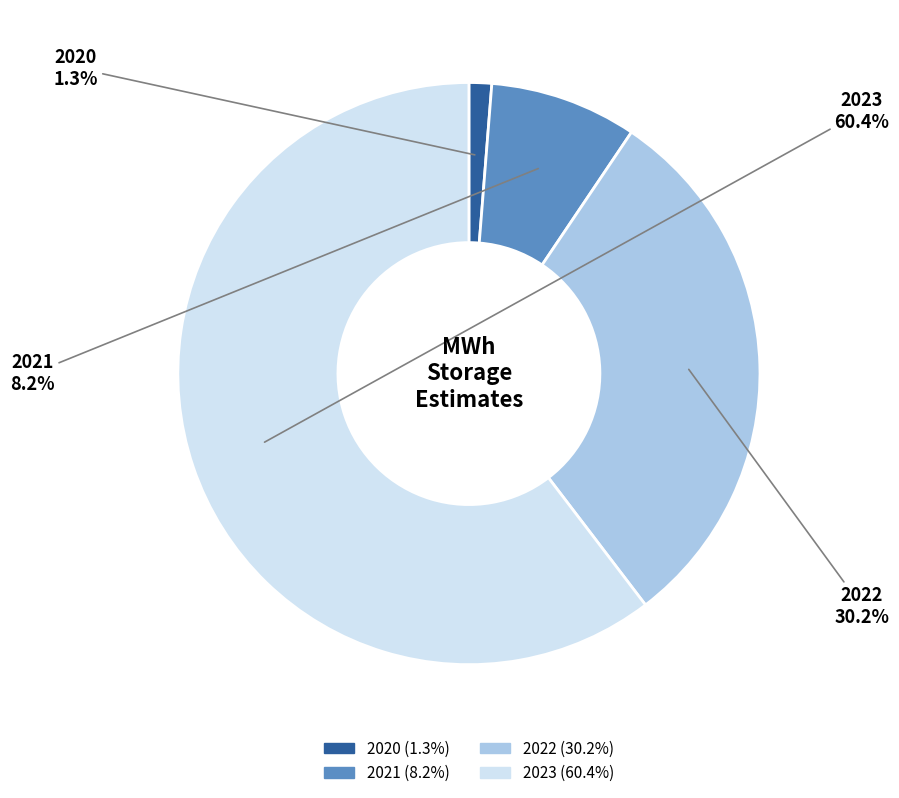

To the nearest percent, what is the difference between the largest and smallest slice percentages?

59%